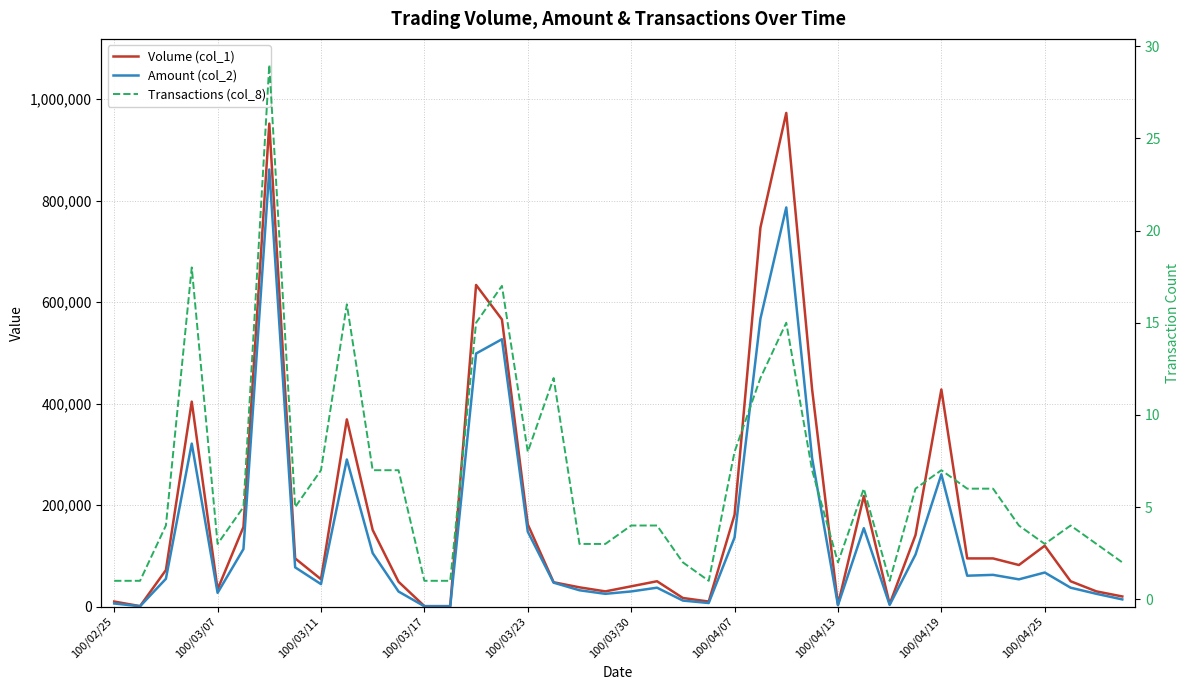

What are all the series names shown in the legend?

Volume (col_1), Amount (col_2), Transactions (col_8)